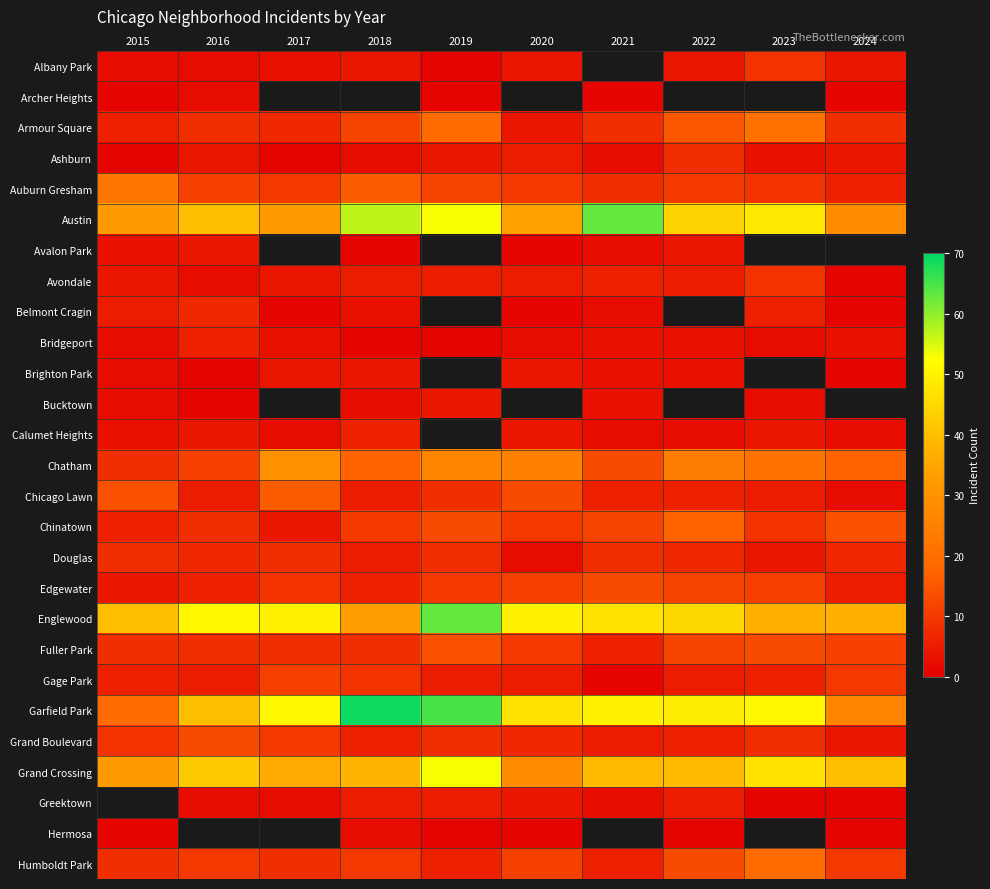

At how many categories does at least one series exceed 2?

10